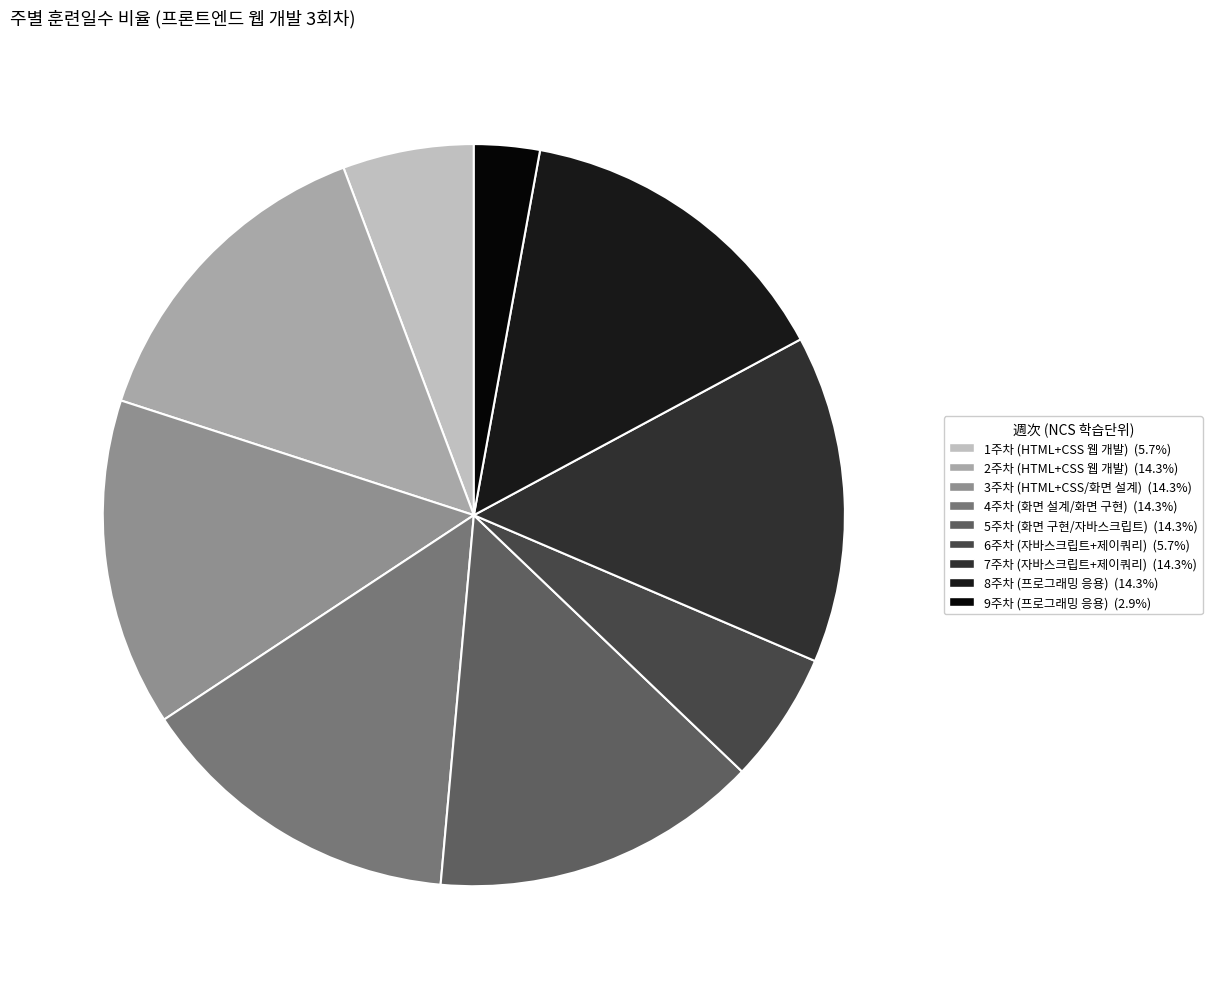

How many segments does this pie chart have?

9